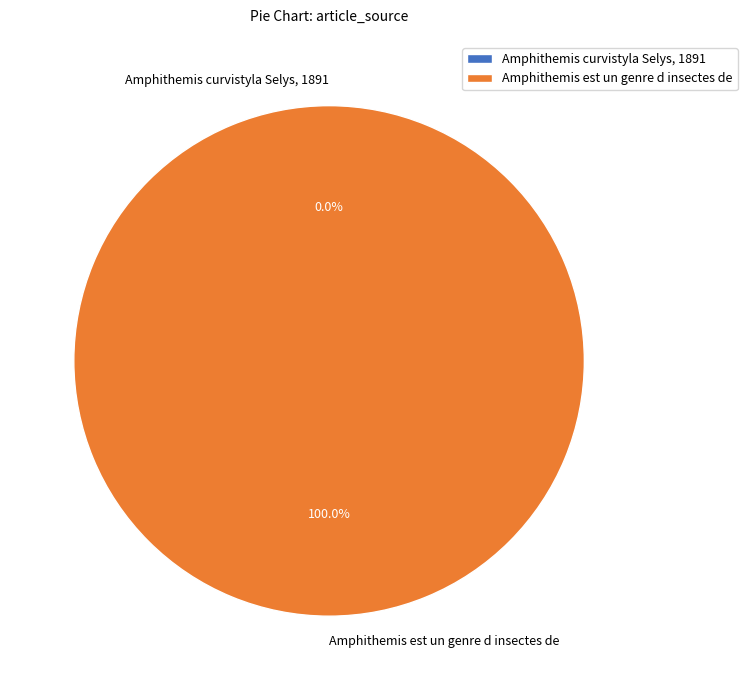

To the nearest percent, what portion does Amphithemis est un genre d insectes de represent?

100%